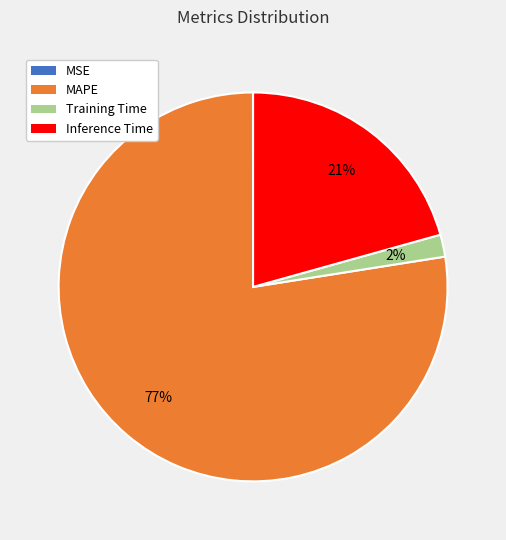

To the nearest percent, what is the average slice percentage?

25%